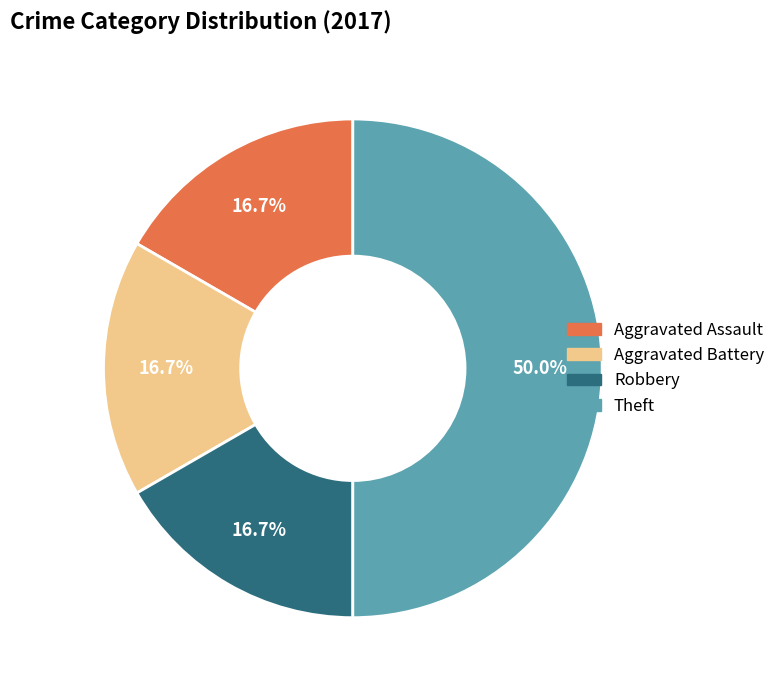

What percentage is the Robbery slice, to the nearest percent?

17%